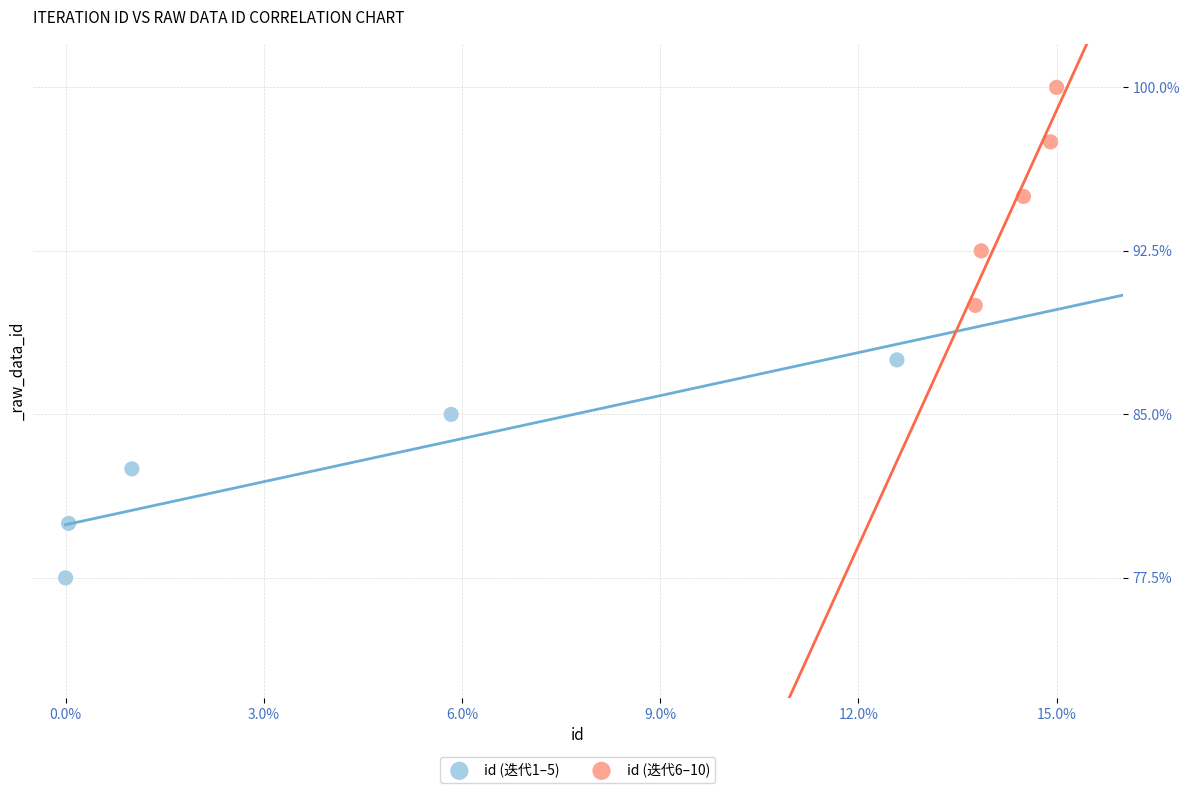

Which series reaches the minimum Y coordinate?

id (迭代1–5)